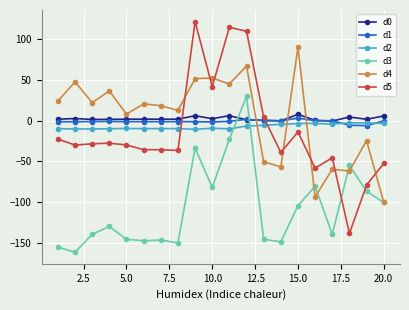

What is the value of the d4 point at the 4th from the left?

36.3